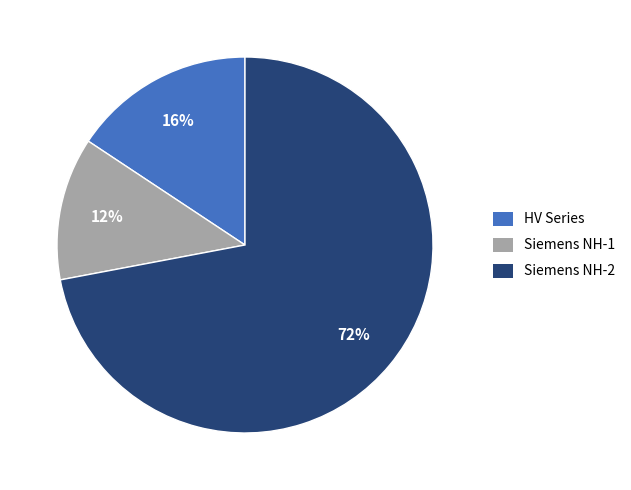

Which category has the biggest portion of the pie?

Siemens NH-2